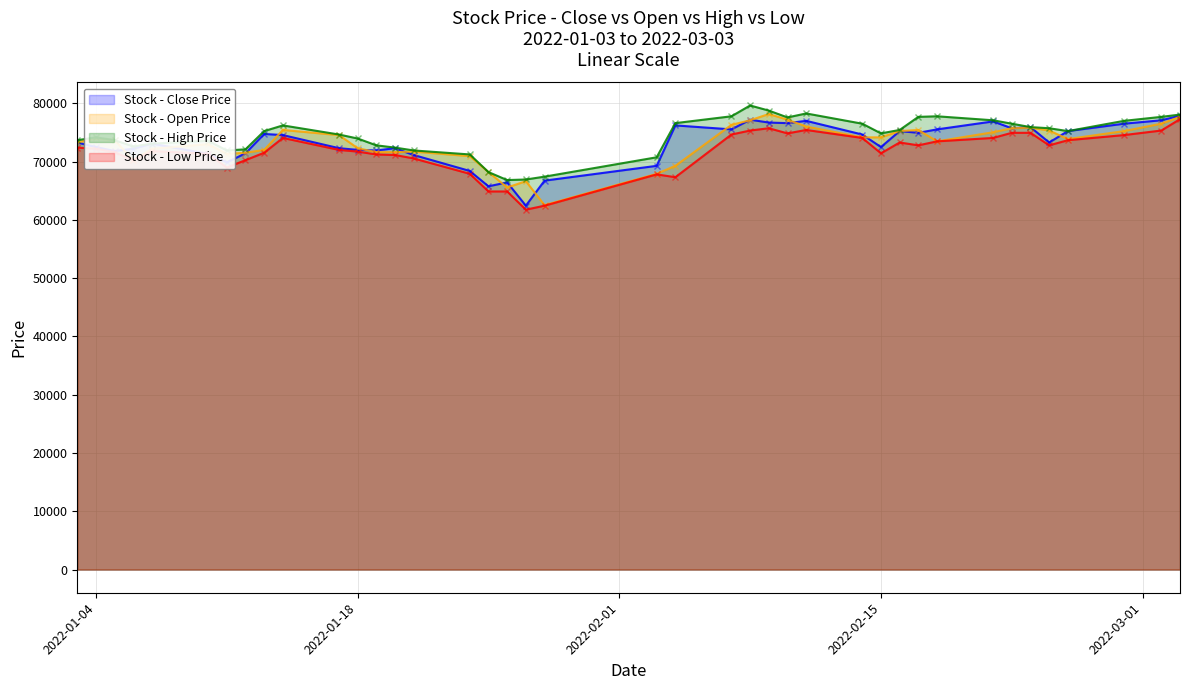

What is the highest value of the Stock - High Price series?

79612